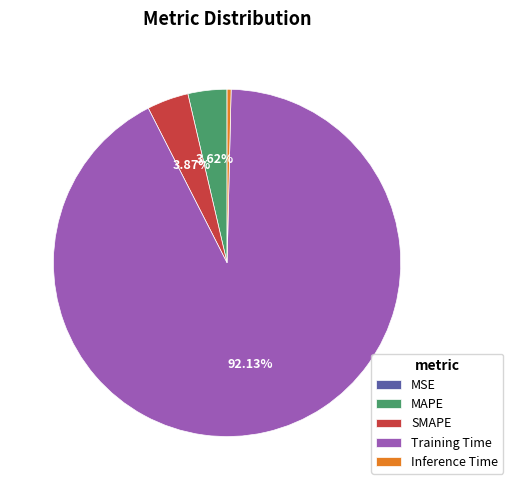

To the nearest percent, what is the difference between the Training Time and MAPE slice percentages?

89%